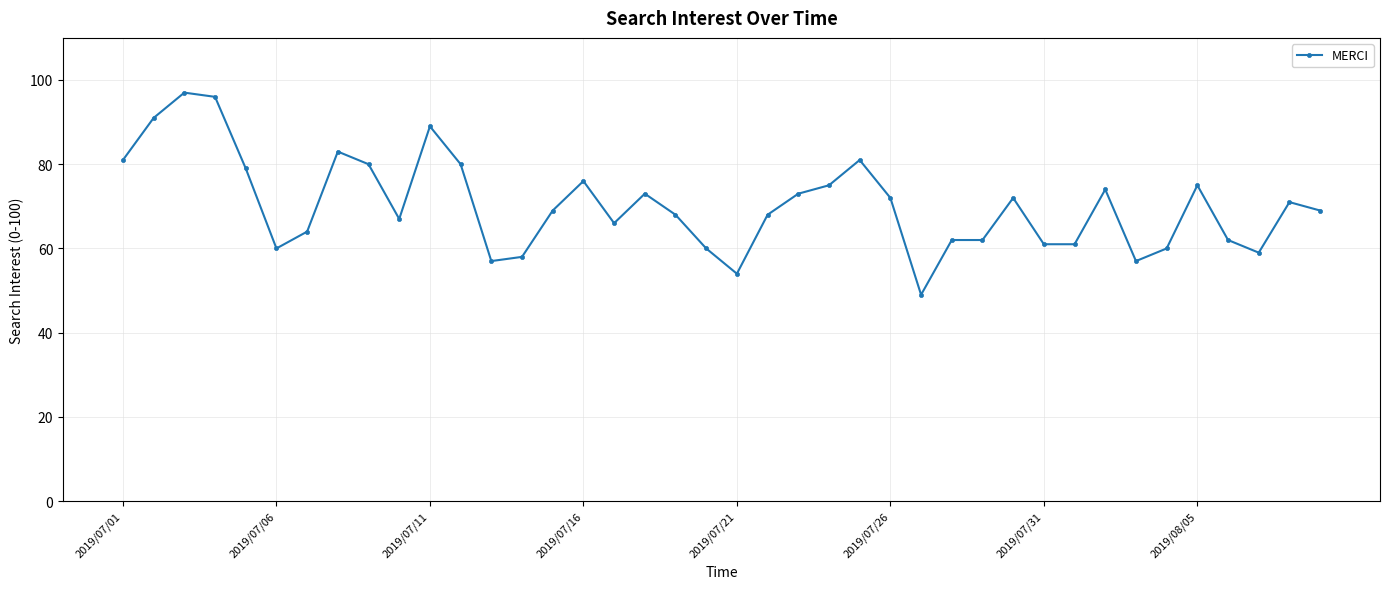

True or false: there are more than 0 points higher than both neighbors.

True